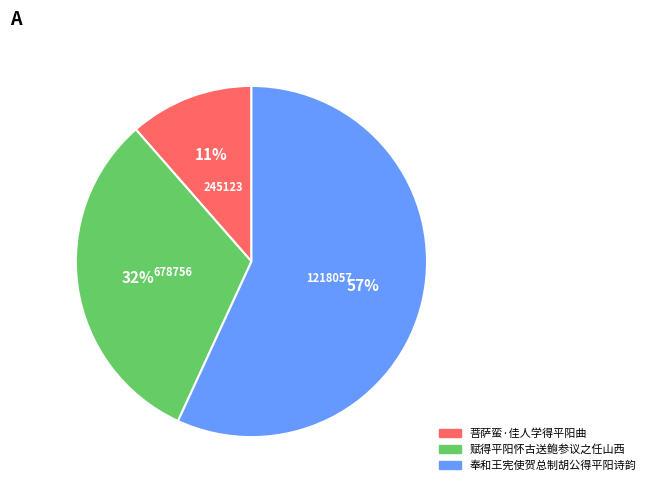

Which has a higher value, 赋得平阳怀古送鲍参议之任山西 or 菩萨蛮·佳人学得平阳曲?

赋得平阳怀古送鲍参议之任山西